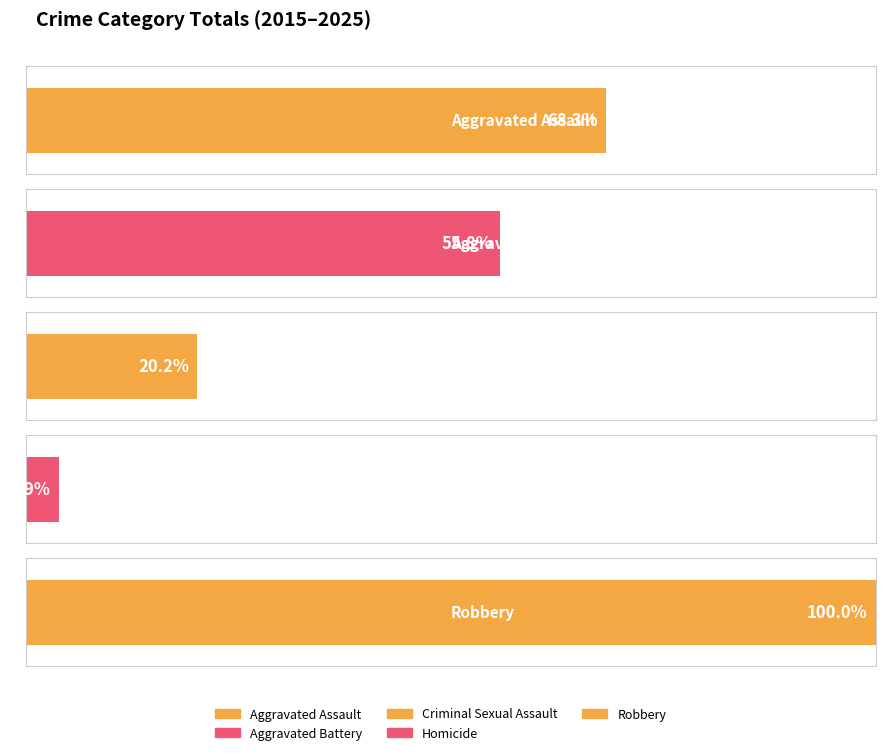

What is the sum of all Criminal Sexual Assault values?

180